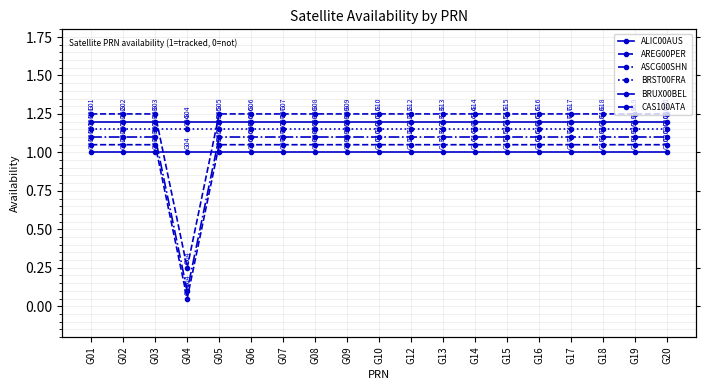

What is the difference between the highest and lowest values at G01?

0.2